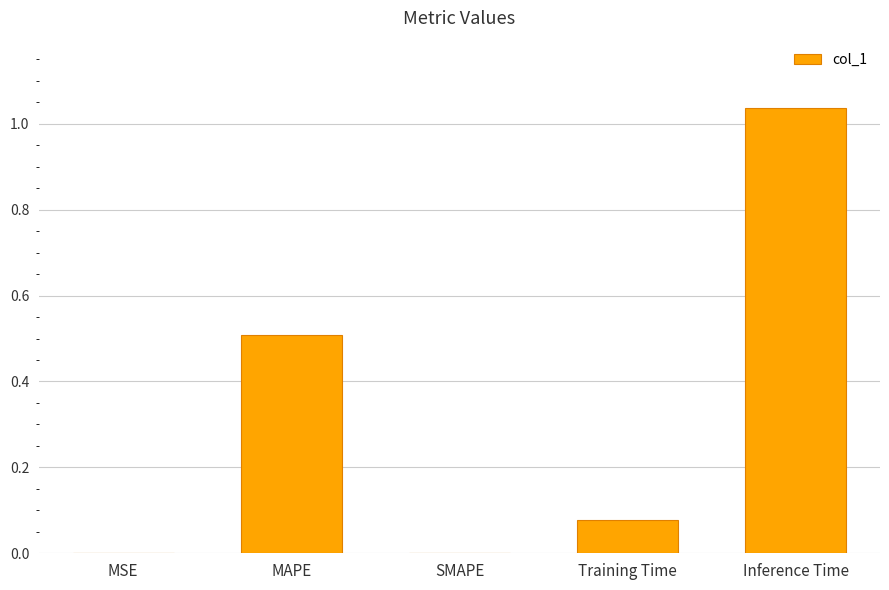

True or false: the data shows 0.5 at MAPE.

True